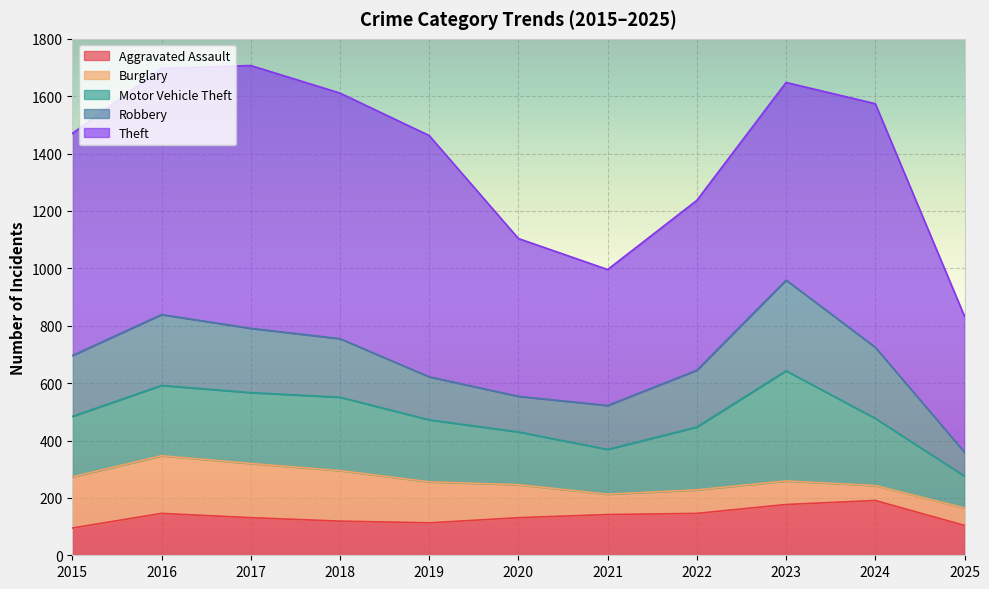

True or false: Aggravated Assault and Burglary cross at least once.

True